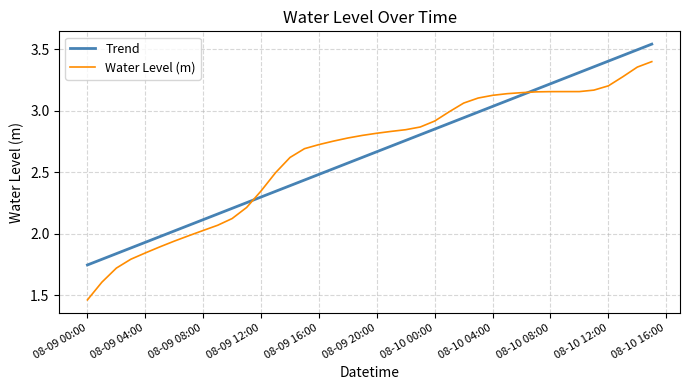

Which series has the widest spread of values?

Water Level (m)